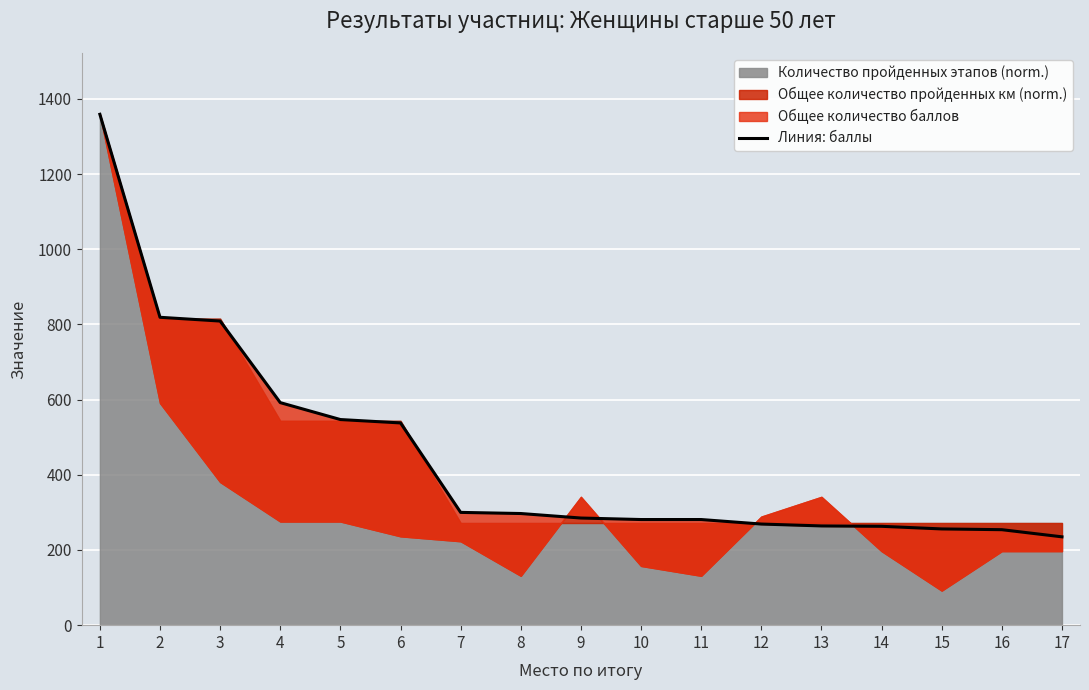

How many data points are above 285?

8